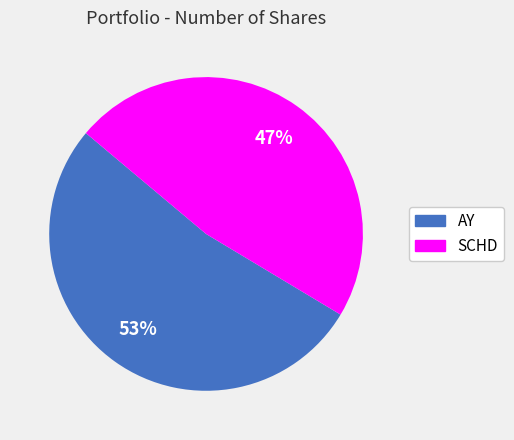

The SCHD slice represents 47% of the pie. True or false?

True